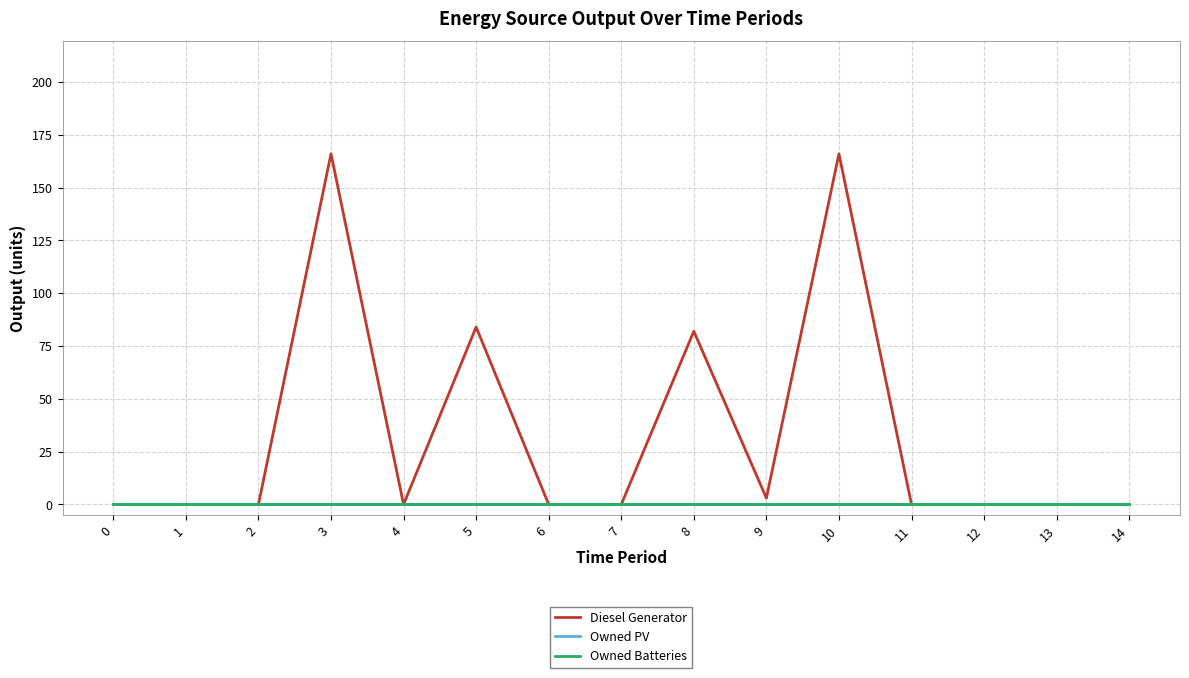

Does the chart have visible grid lines?

Yes